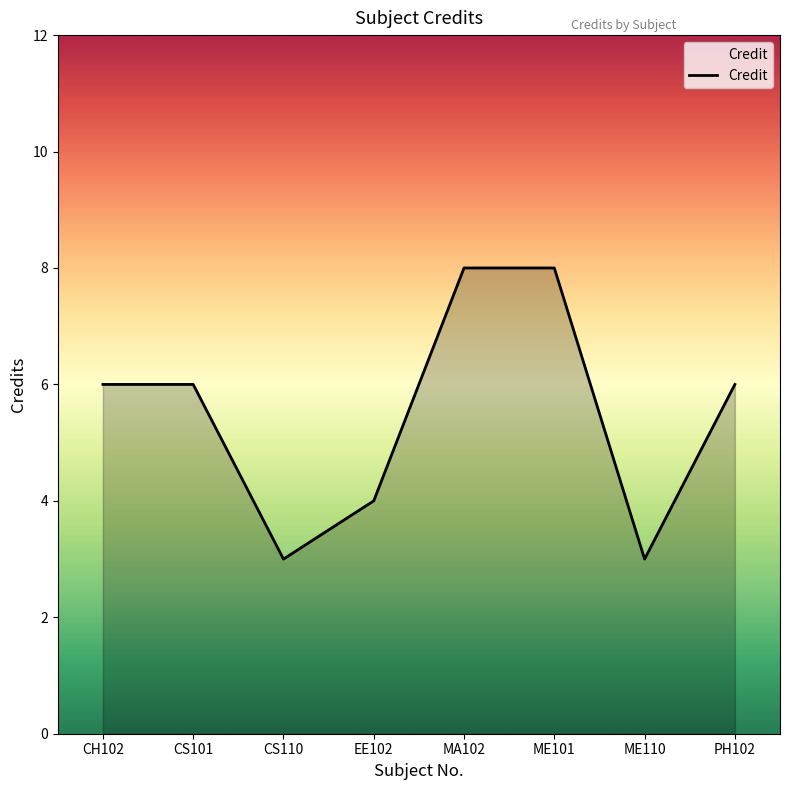

What is the change in value from CH102 to EE102?

-2